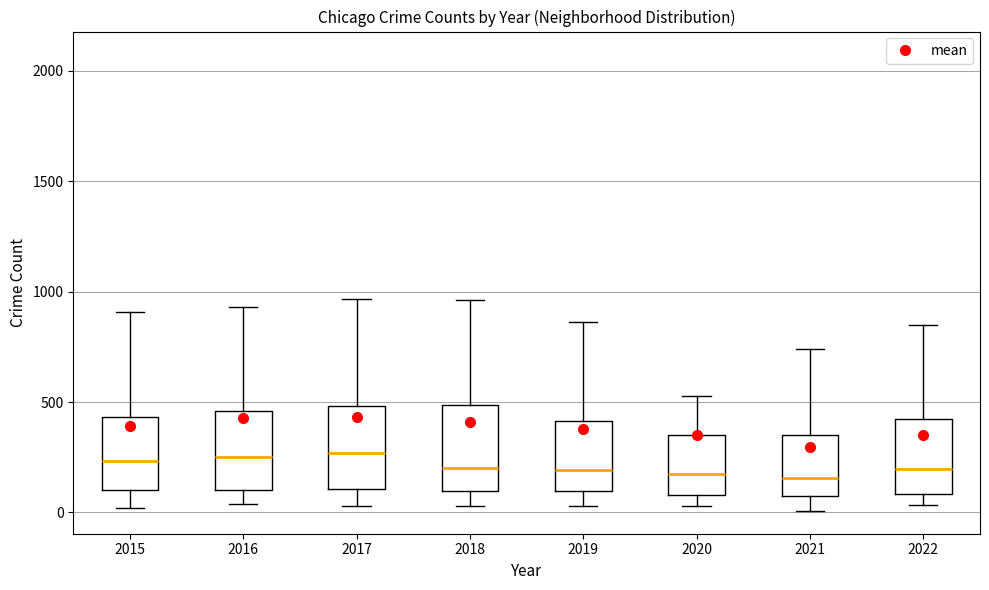

Reading left to right, read every box against the y-axis: the position of its median line, the range the box covers, and the ends of its whiskers. The values are not printed on the chart, so give them approximately, as read against the axis.

2015: median 250, box 100 to 450, whiskers 0 to 900
2016: median 250, box 100 to 450, whiskers 50 to 950
2017: median 250, box 100 to 500, whiskers 50 to 950
2018: median 200, box 100 to 500, whiskers 50 to 950
2019: median 200, box 100 to 400, whiskers 50 to 850
2020: median 150, box 100 to 350, whiskers 50 to 550
2021: median 150, box 50 to 350, whiskers 0 to 750
2022: median 200, box 100 to 400, whiskers 50 to 850